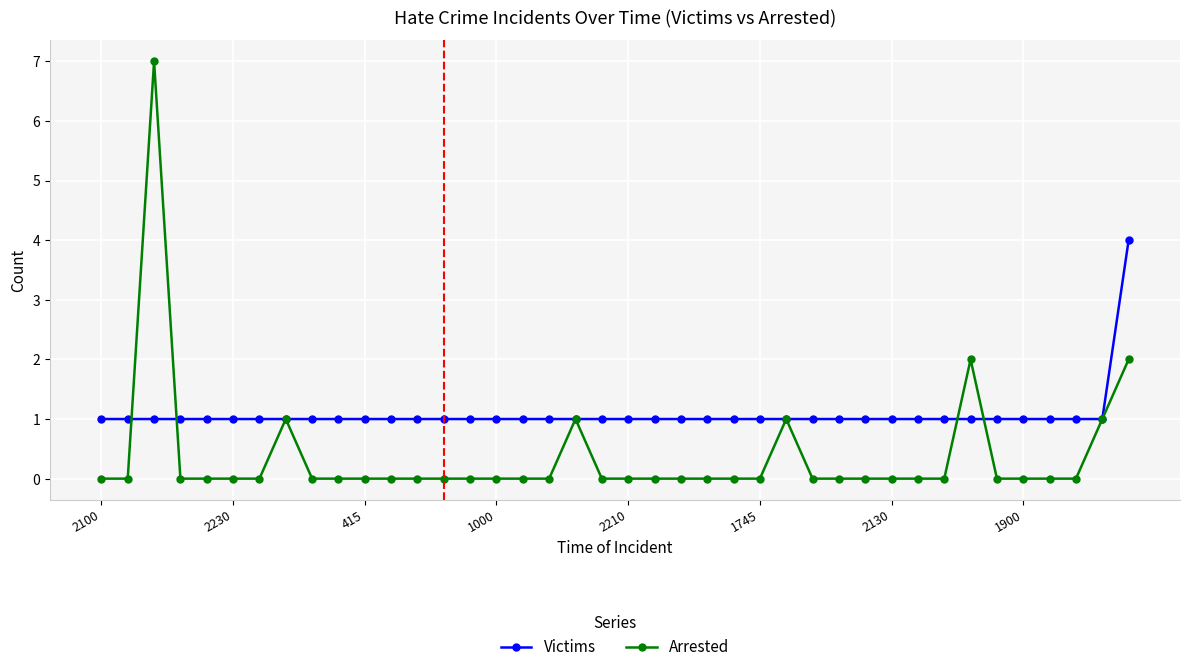

What is the value of the Victims point at the 9th from the left?

1